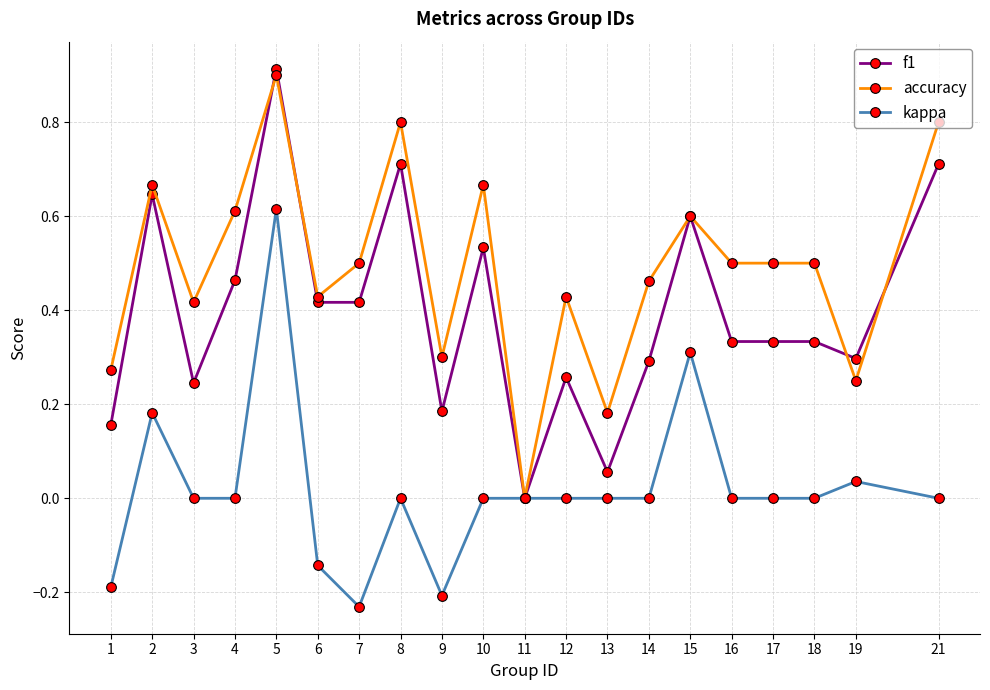

True or false: kappa has more than 1 points higher than both neighbors.

True